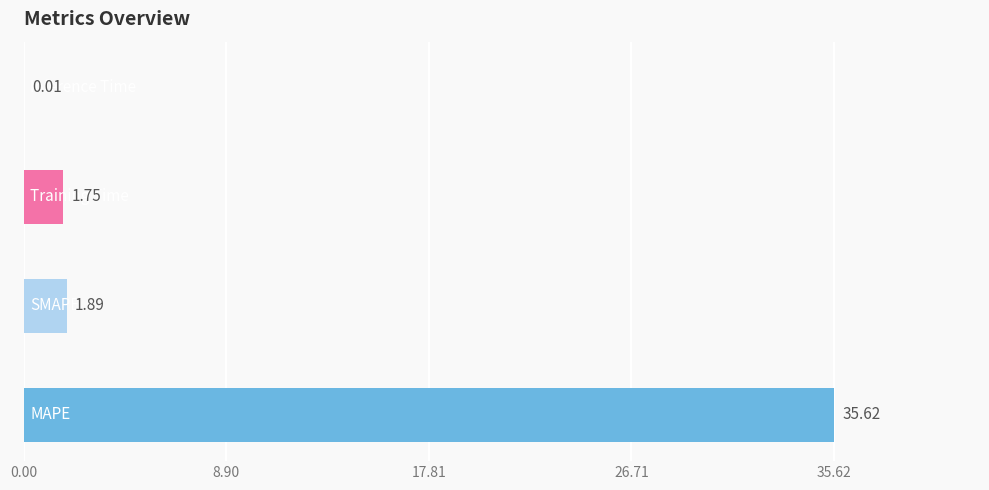

What is the maximum value shown in the chart?

35.6